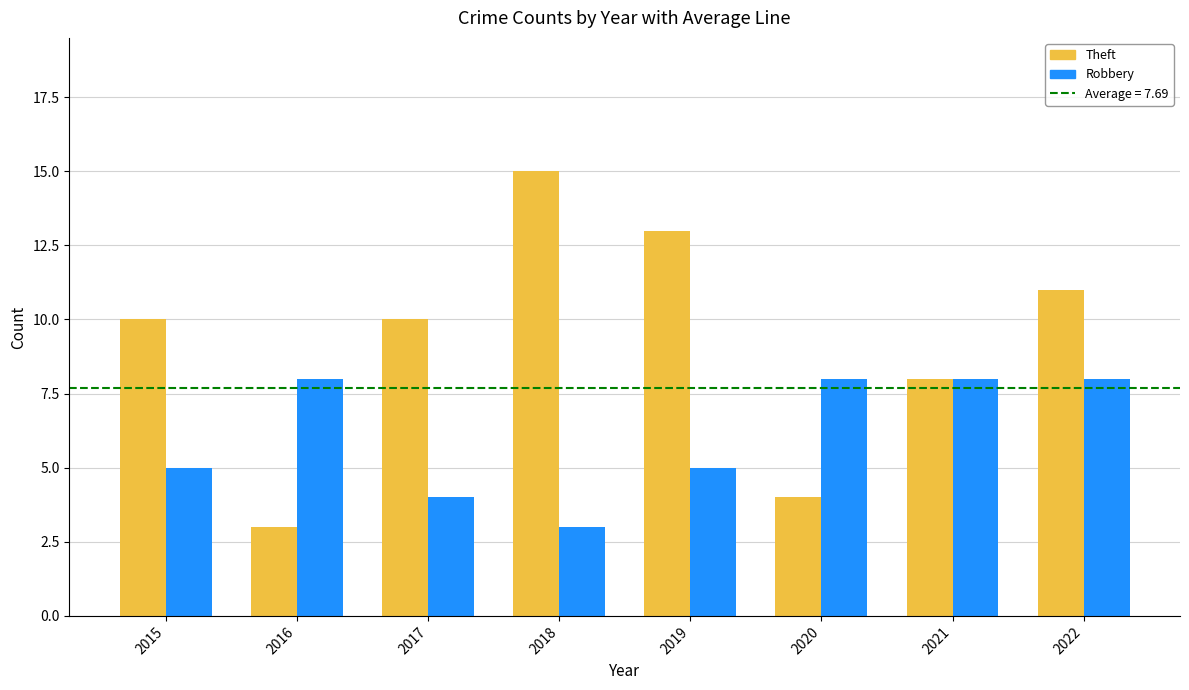

What is the value of the Theft bar at the 1st from the left?

10